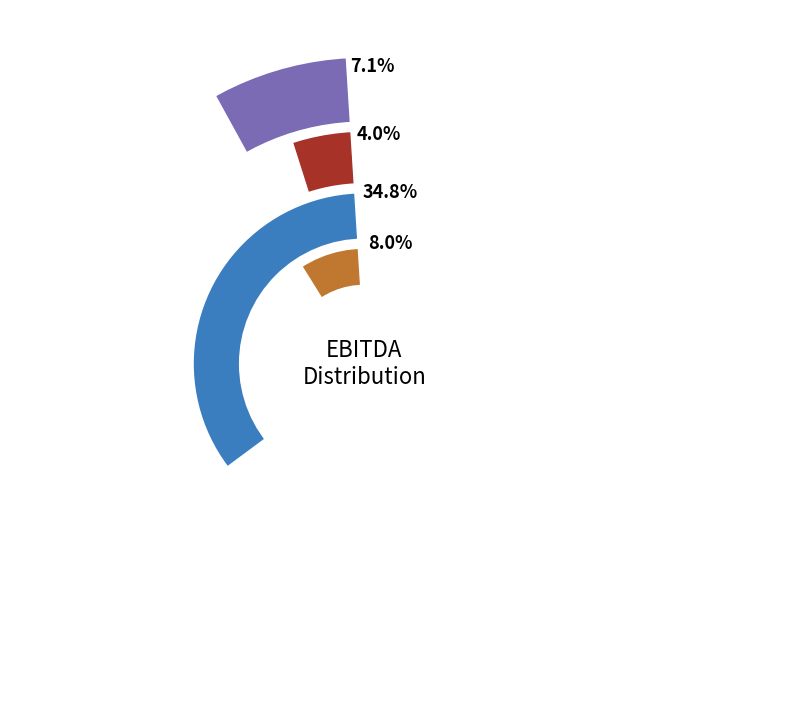

Approximately how many times larger is the value at Guangzhou Jiacheng compared to ATP30 Public Company Ltd?

8.8